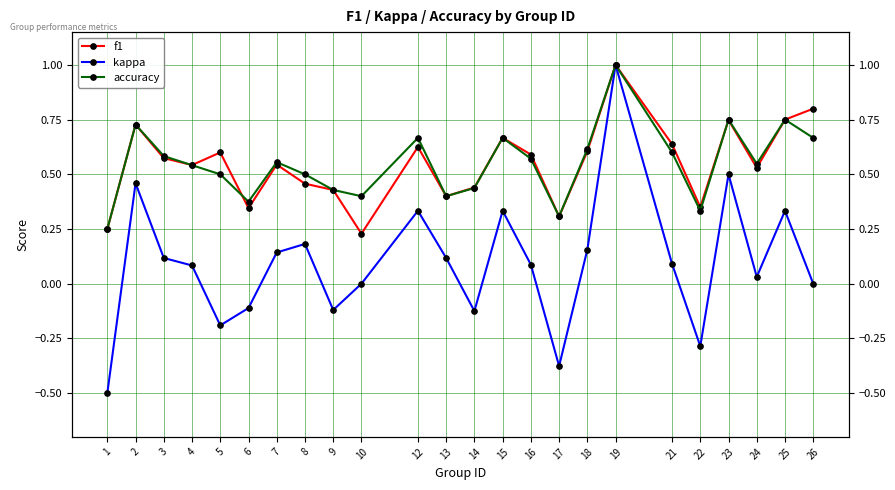

Rank the categories by kappa value from highest to lowest.

19, 23, 2, 12, 15, 25, 8, 18, 7, 13, 3, 21, 16, 4, 24, 10, 26, 6, 9, 14, 5, 22, 17, 1